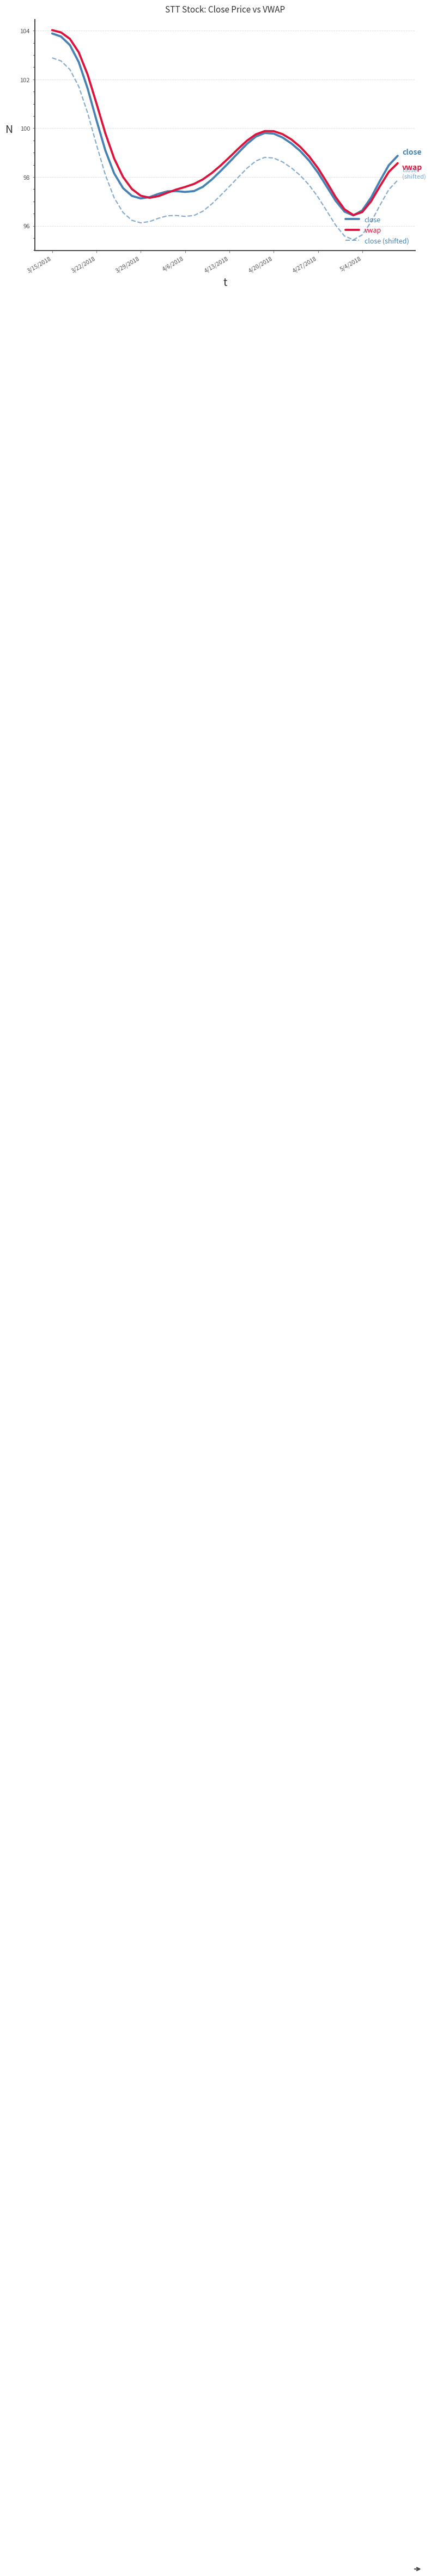

What is the minimum value for close (shifted)?

95.4